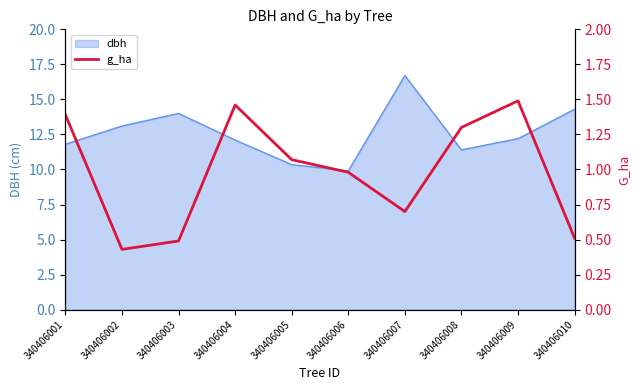

Is it true that dbh equals 17.4 at 340406004?

False